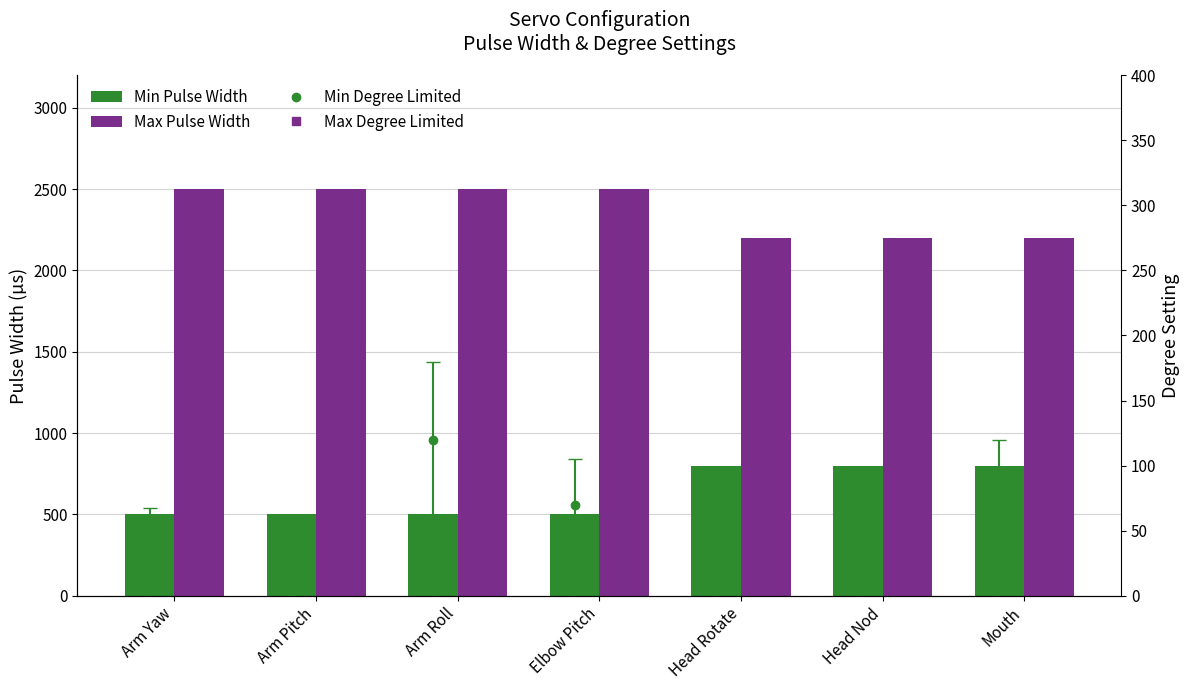

At how many categories does at least one series exceed 2237?

4